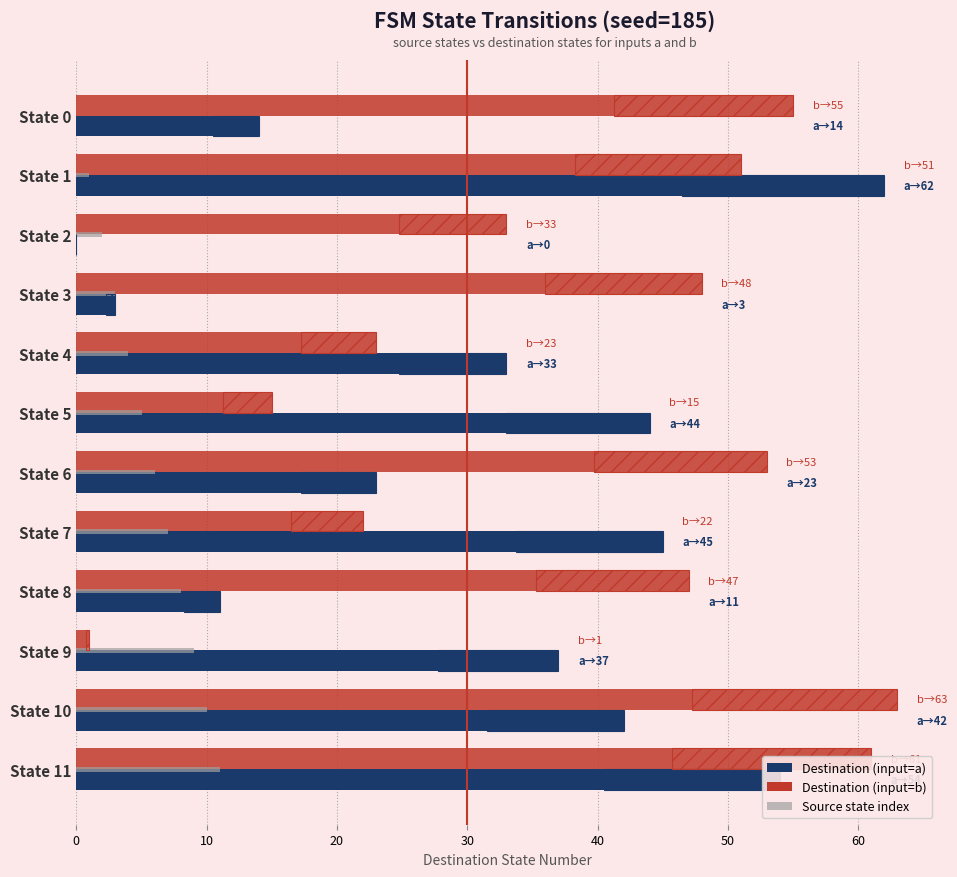

The Destination (input=b) series shows 63 at State 10. True or false?

True